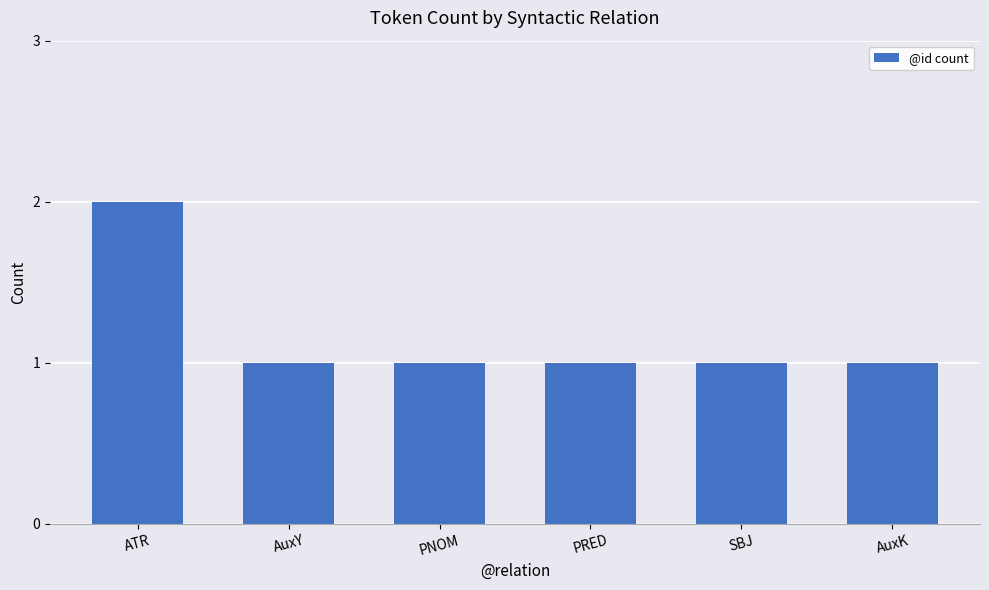

True or false: the data shows 1 at ATR.

False